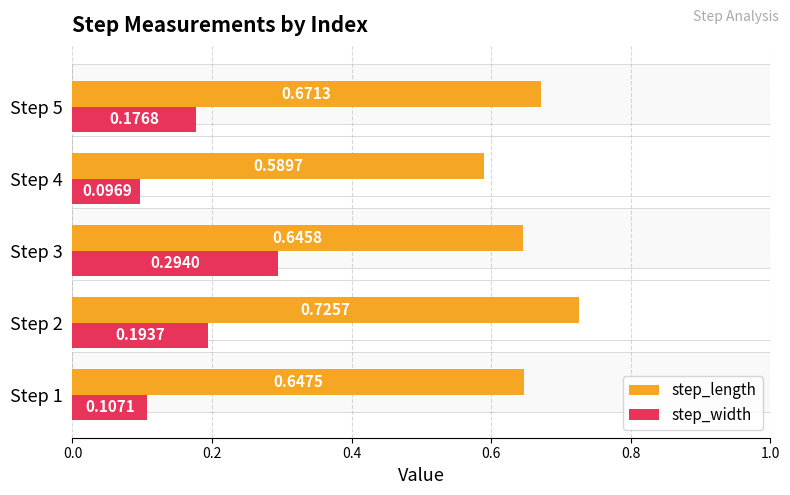

What are all the series names shown in the legend?

step_length, step_width